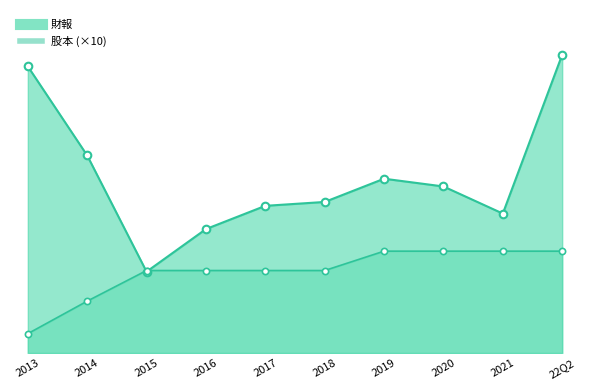

At how many categories does at least one series exceed 70?

2